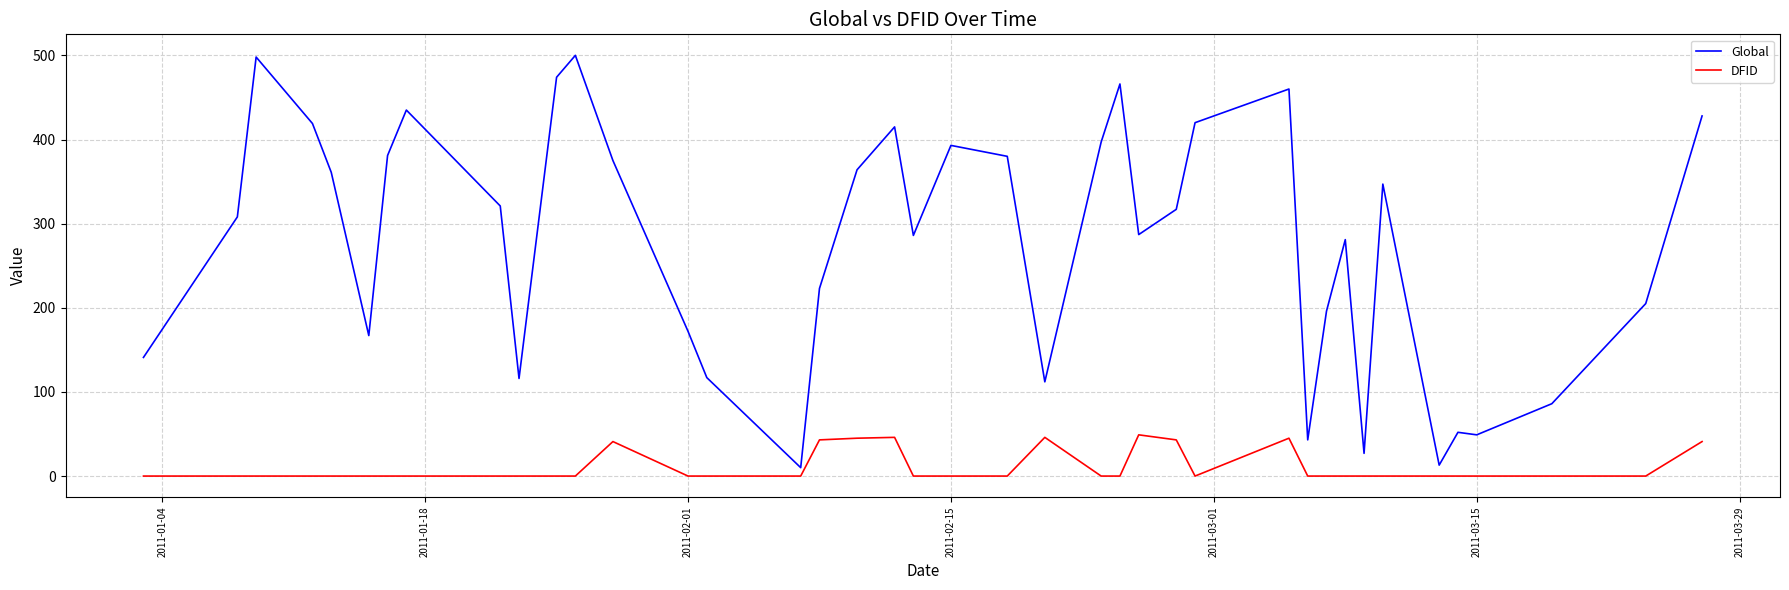

What are all the series names shown in the legend?

Global, DFID